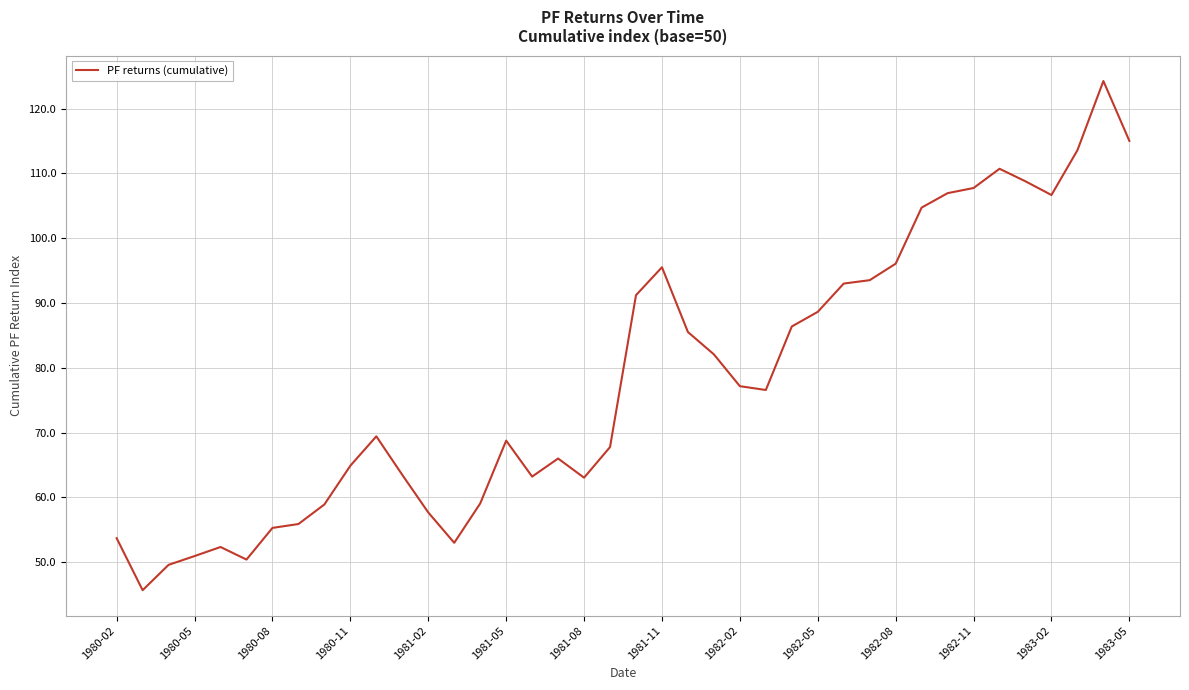

What is the difference between the maximum and minimum values?

78.6